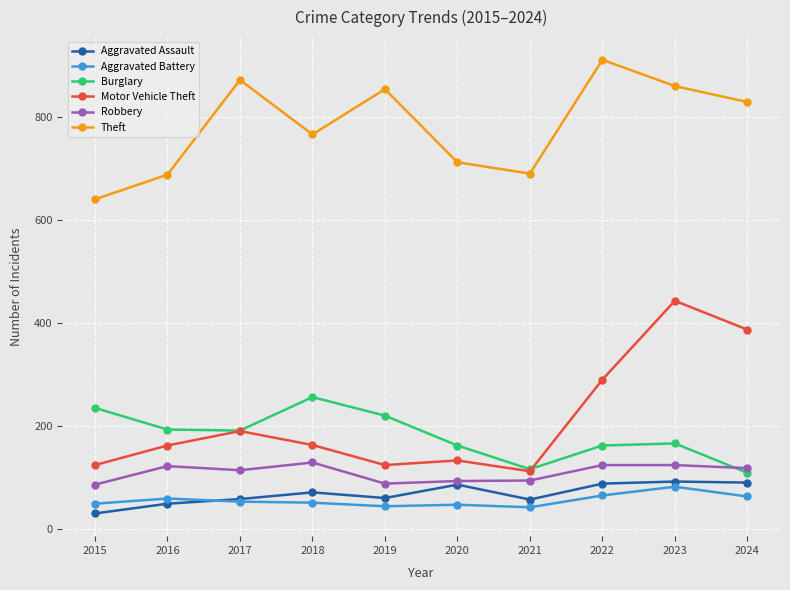

What is the value of the Robbery point at the 4th from the left?

130